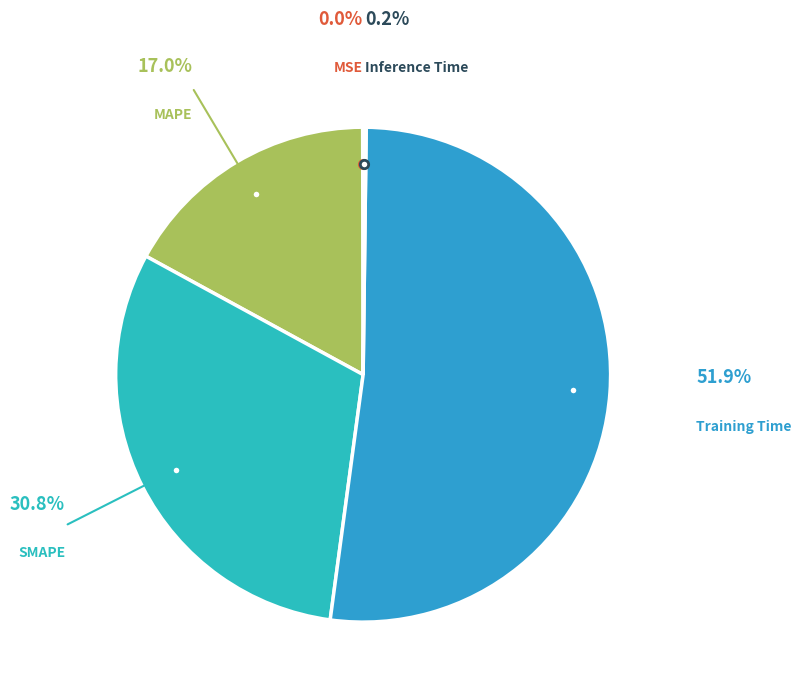

Is it true that Training Time is 44% of the pie?

False